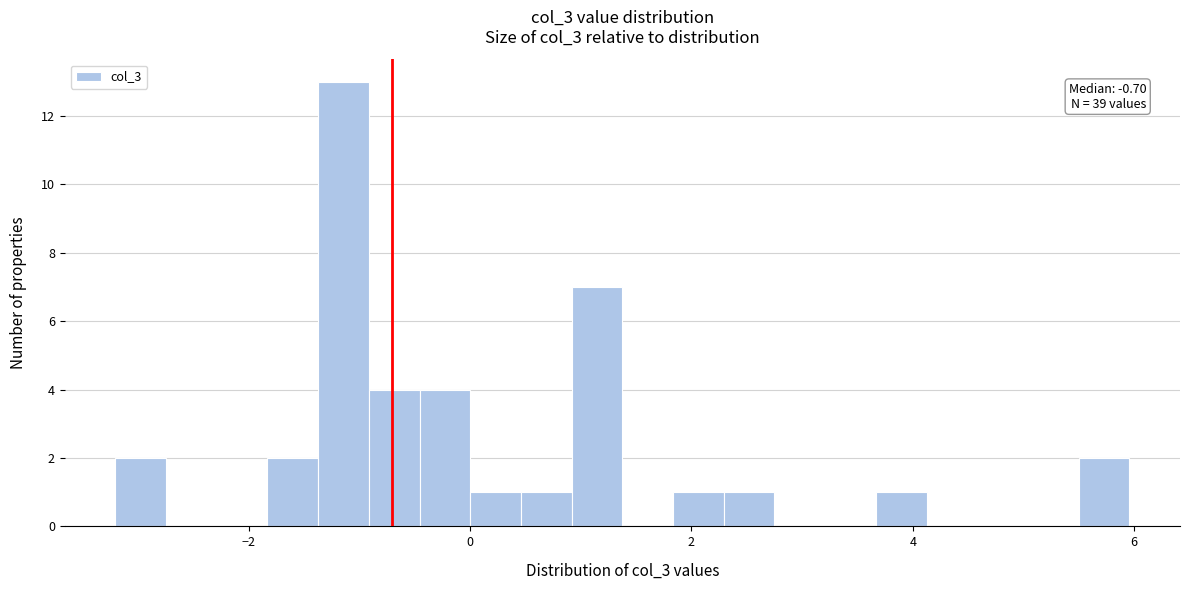

Read against the x-axis, roughly where is the centre of the tallest bar?

-1.2